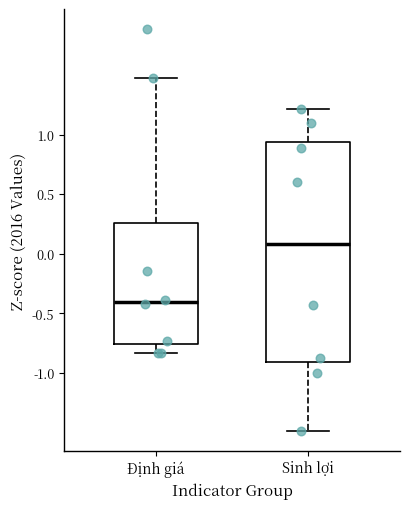

Reading left to right, transcribe this box plot: for each box, give where its median line is, the range the box spans, and where its two whiskers end, as read against the y-axis. The values are not printed on the chart, so give them approximately, as read against the axis.

Định giá: median -0.40, box -0.75 to 0.25, whiskers -0.85 to 1.45
Sinh lợi: median 0.10, box -0.90 to 0.95, whiskers -1.50 to 1.20